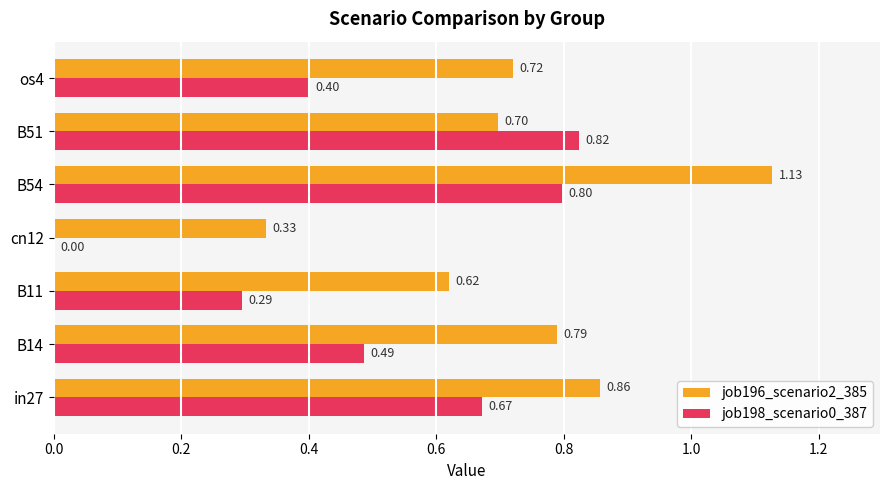

Which series has the largest total across all categories?

job196_scenario2_385